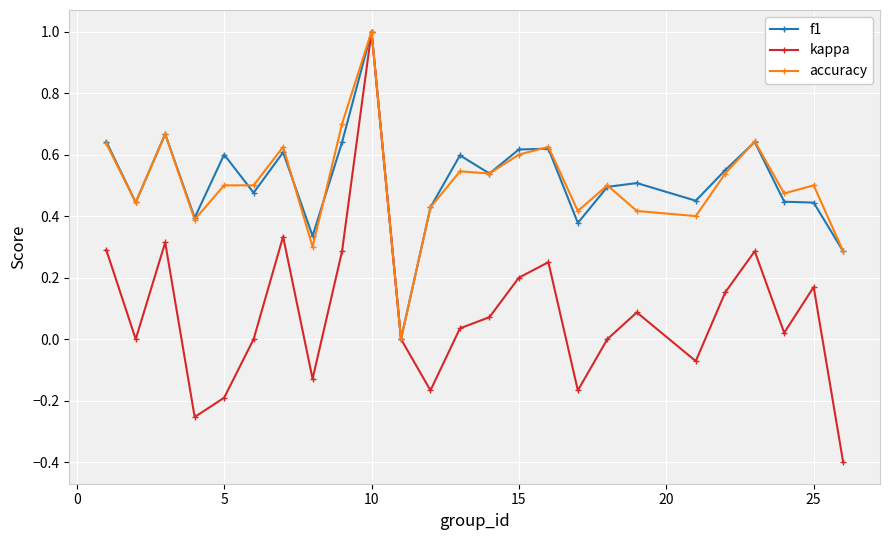

What is the value of the f1 point at the 10th from the left?

1.0